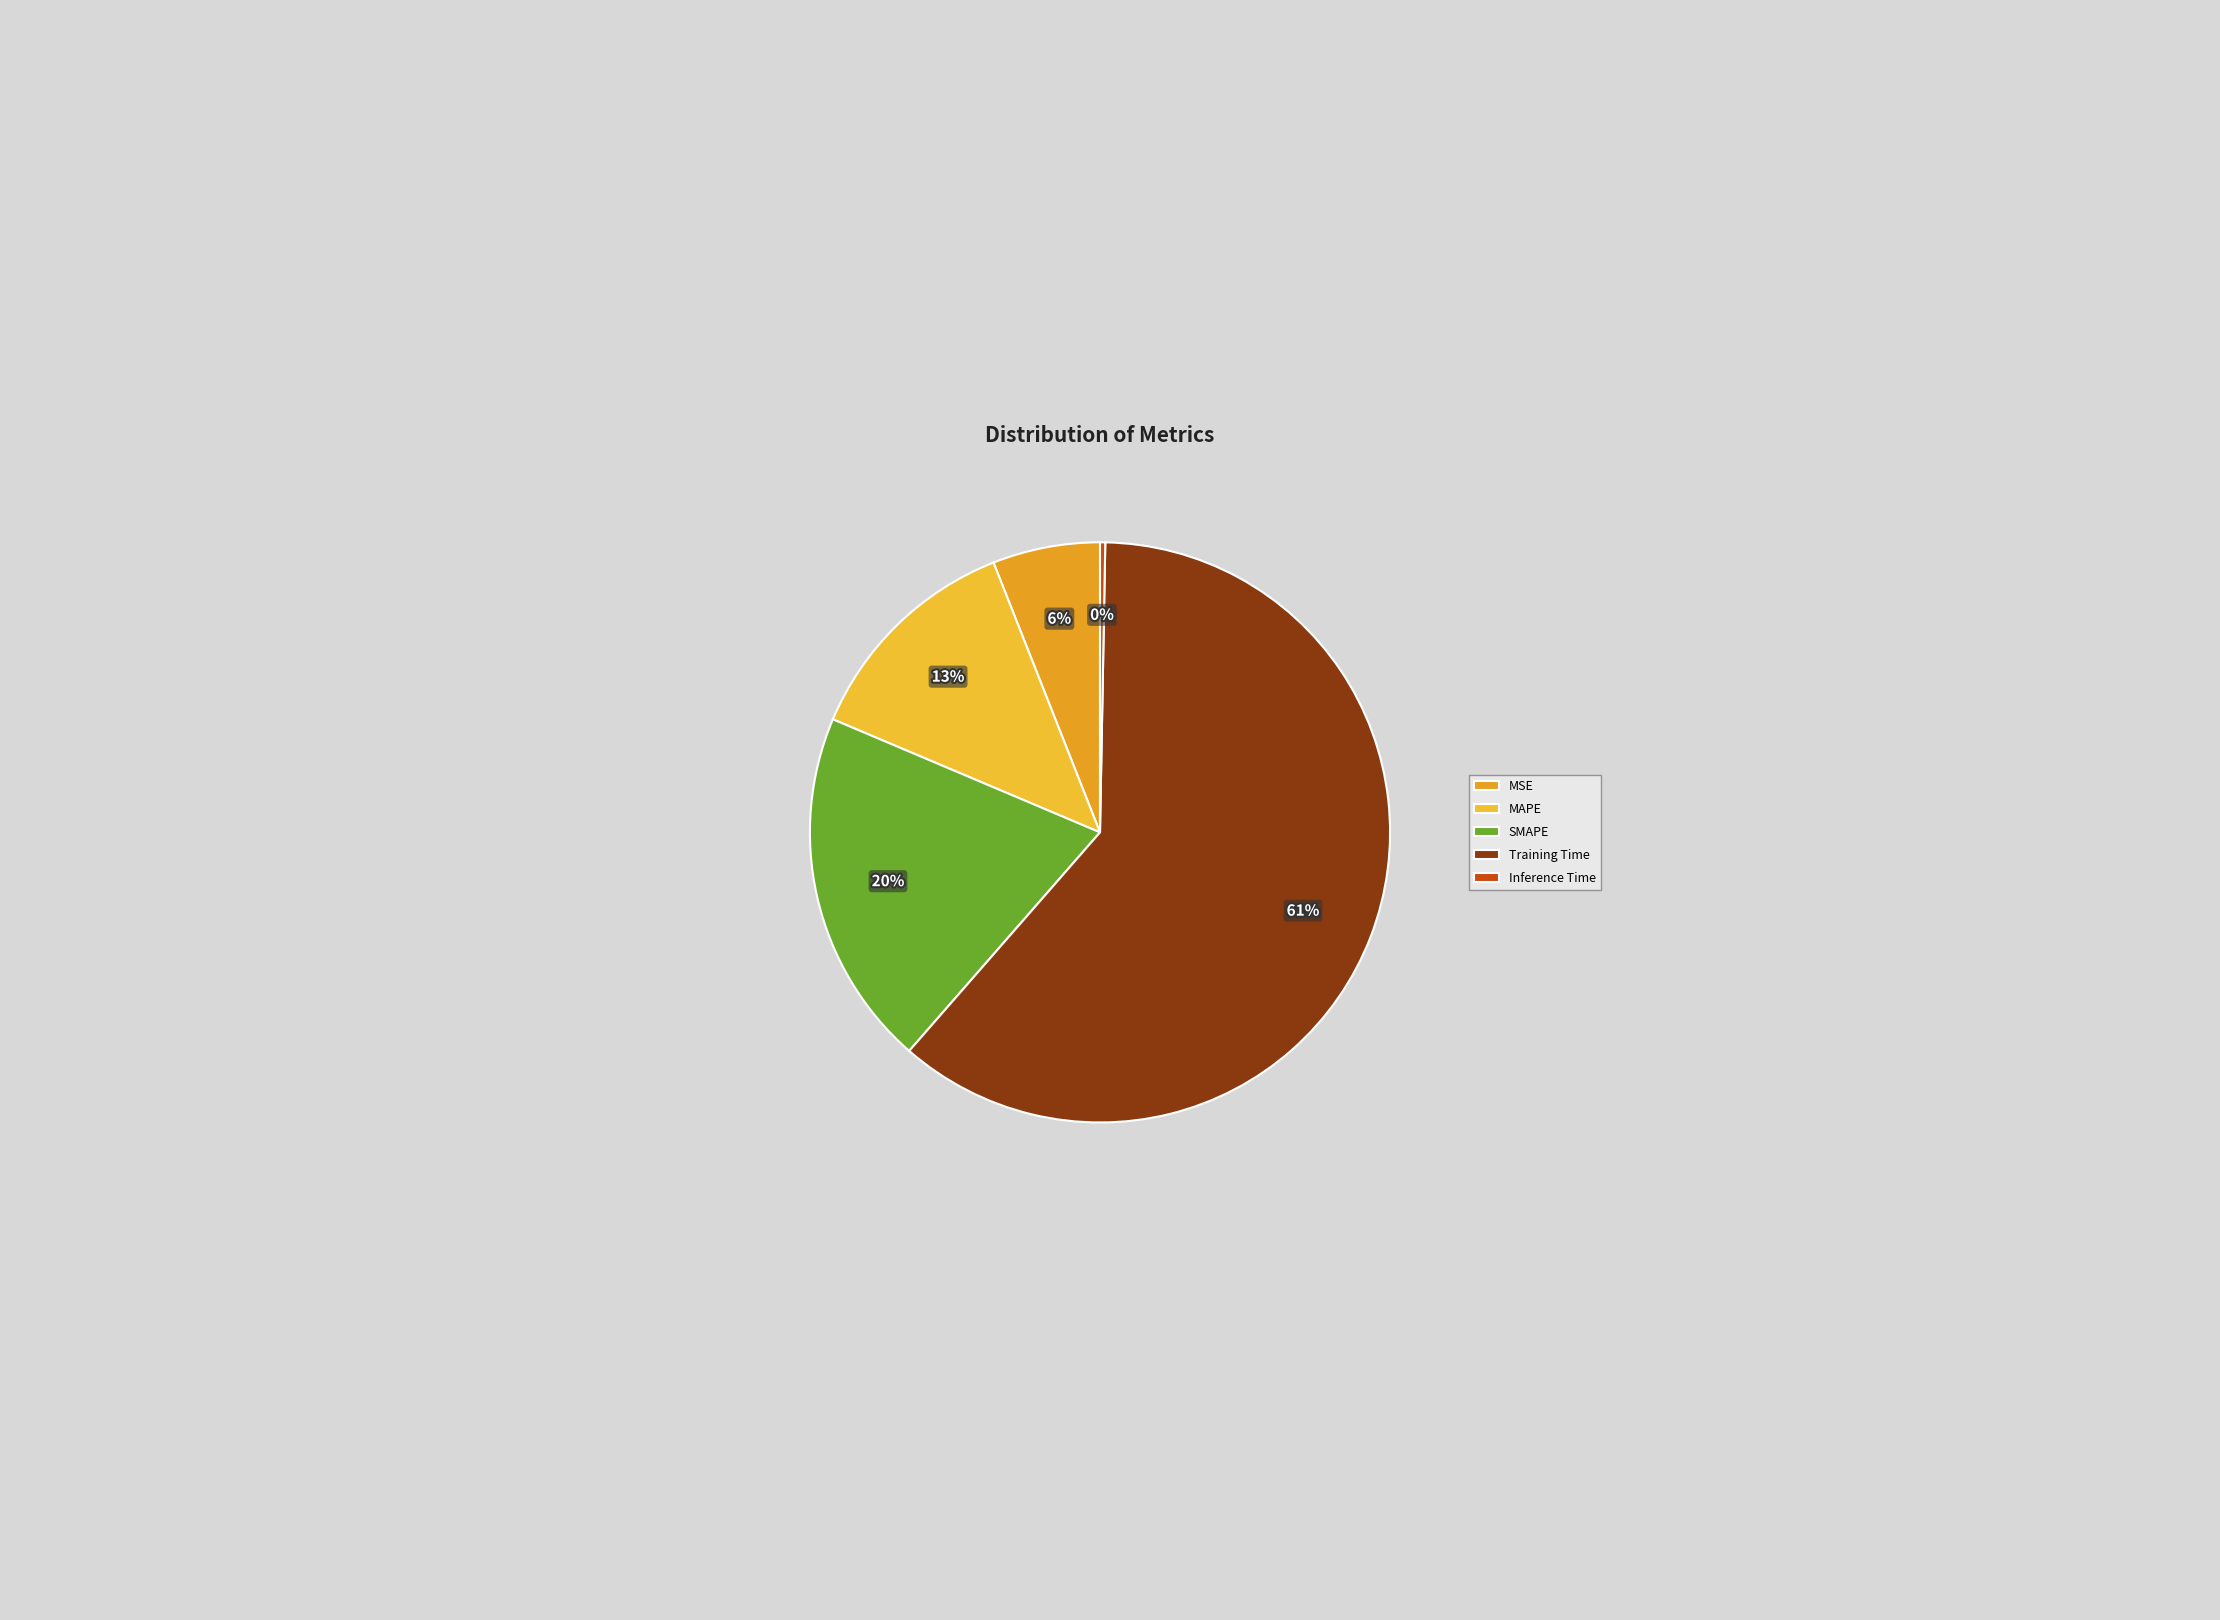

What is the largest slice in the pie chart?

Training Time